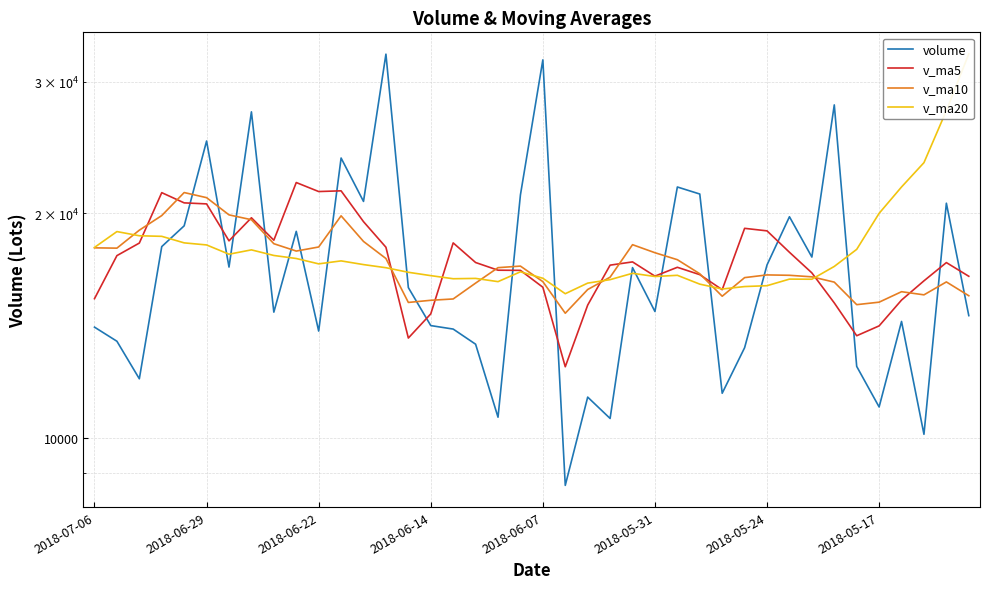

What is the difference between the maximum and minimum values in the v_ma5 series?

9514.4